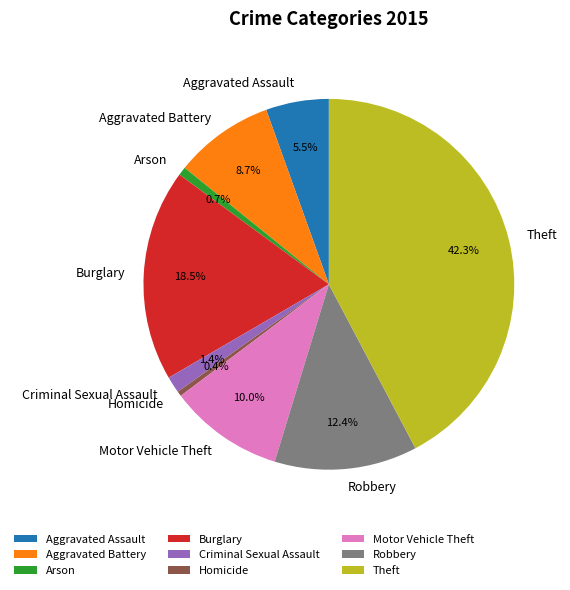

The Robbery slice represents 12% of the pie. True or false?

True